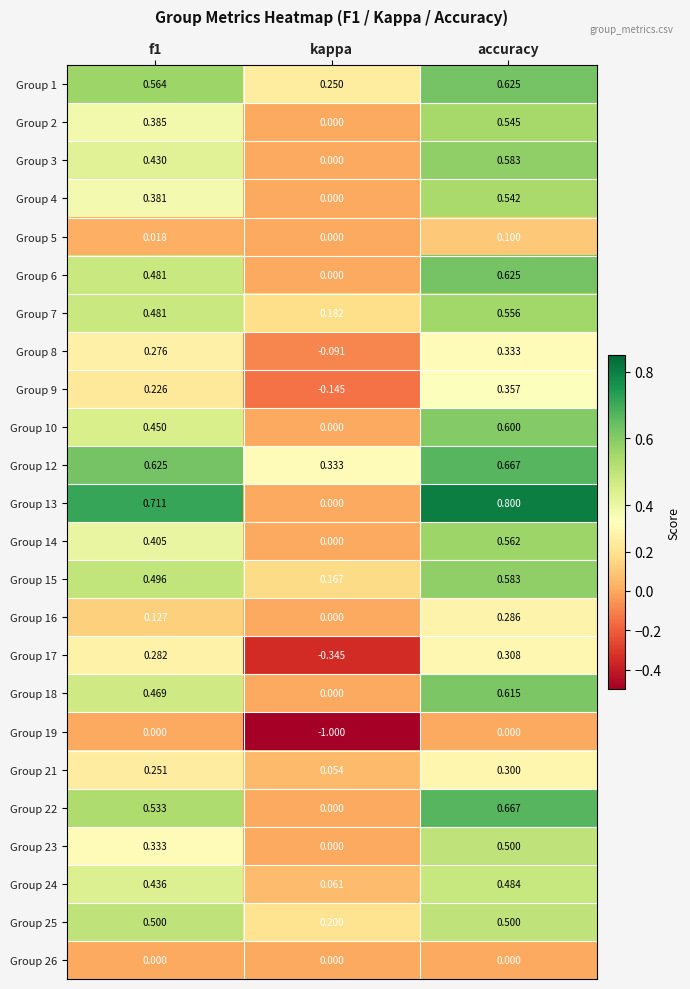

Between kappa and accuracy, which series saw the biggest shift?

Group 19